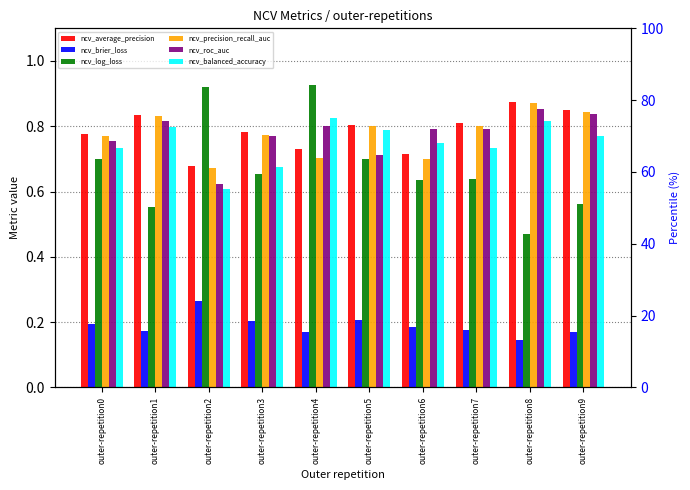

At outer-repetition2, list the series in order from smallest to largest.

ncv_brier_loss, ncv_balanced_accuracy, ncv_roc_auc, ncv_precision_recall_auc, ncv_average_precision, ncv_log_loss